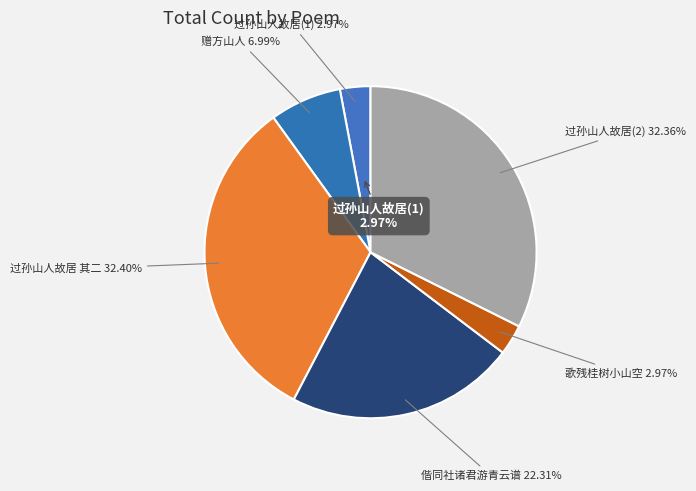

How many segments does this pie chart have?

6